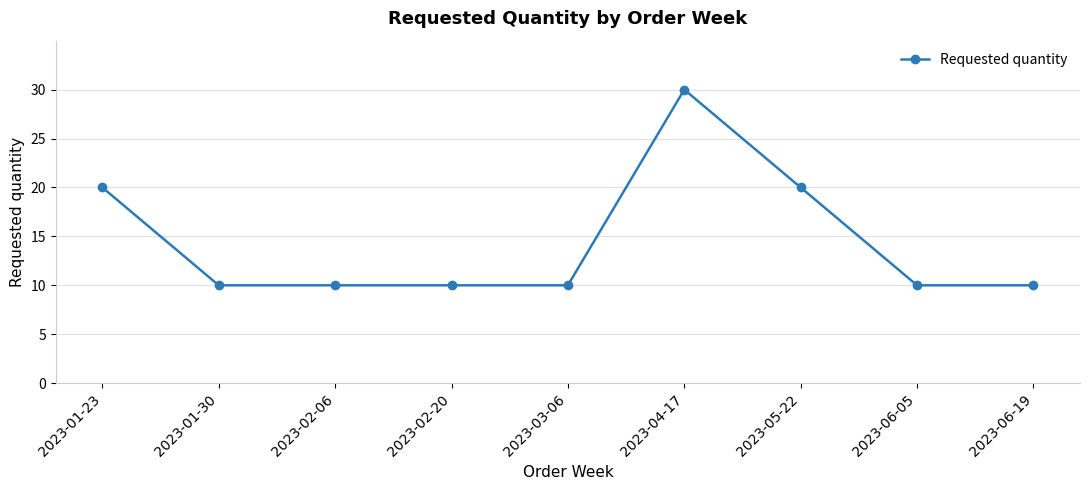

What is the greatest value displayed?

30